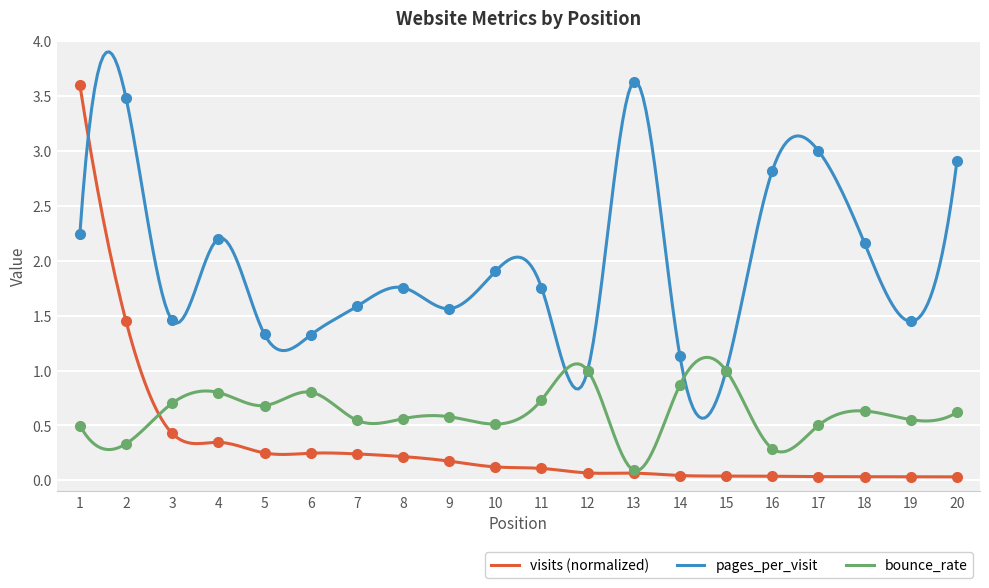

How many interior local valleys does the bounce_rate series have?

7